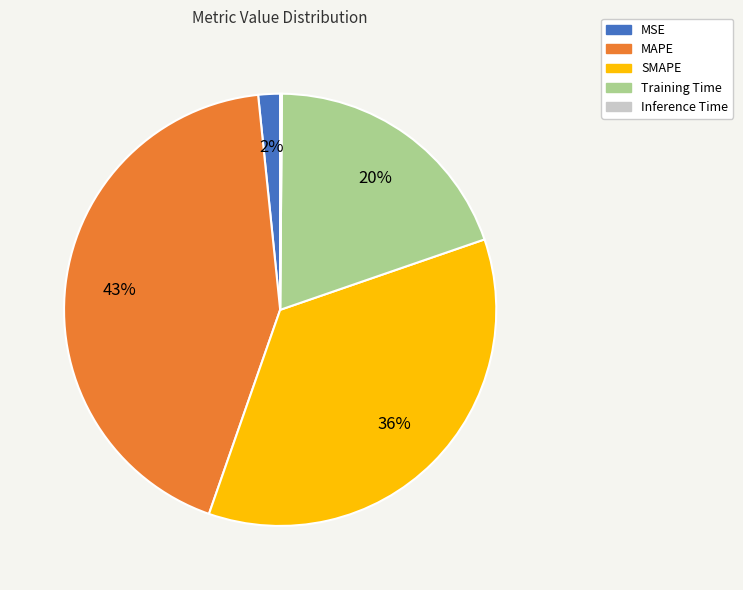

Is there a majority slice in this chart?

No